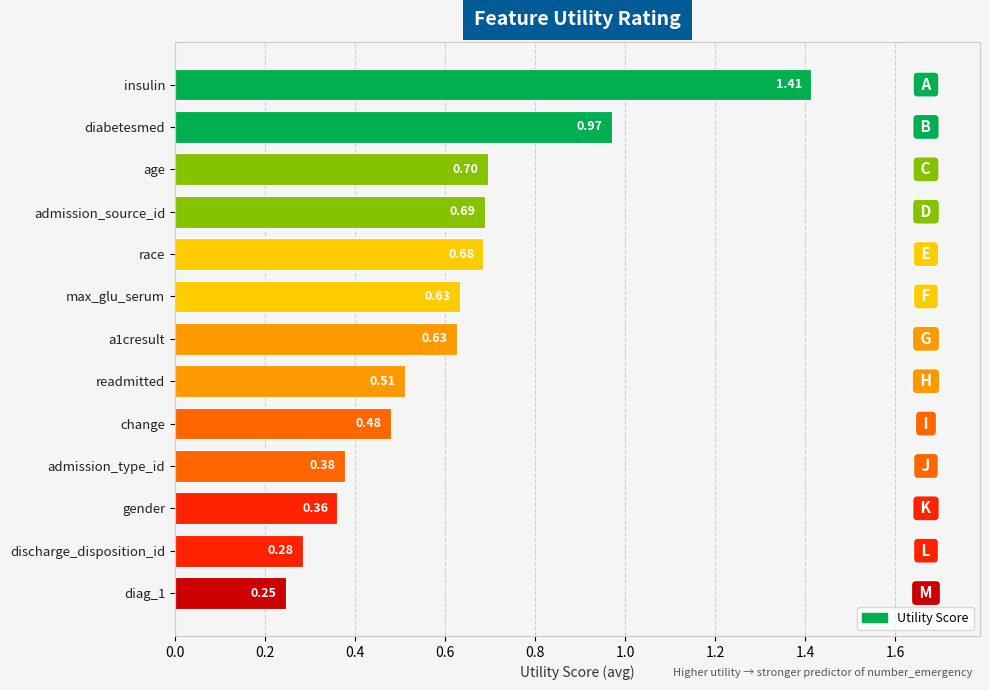

What is the sum of all values?

8.0